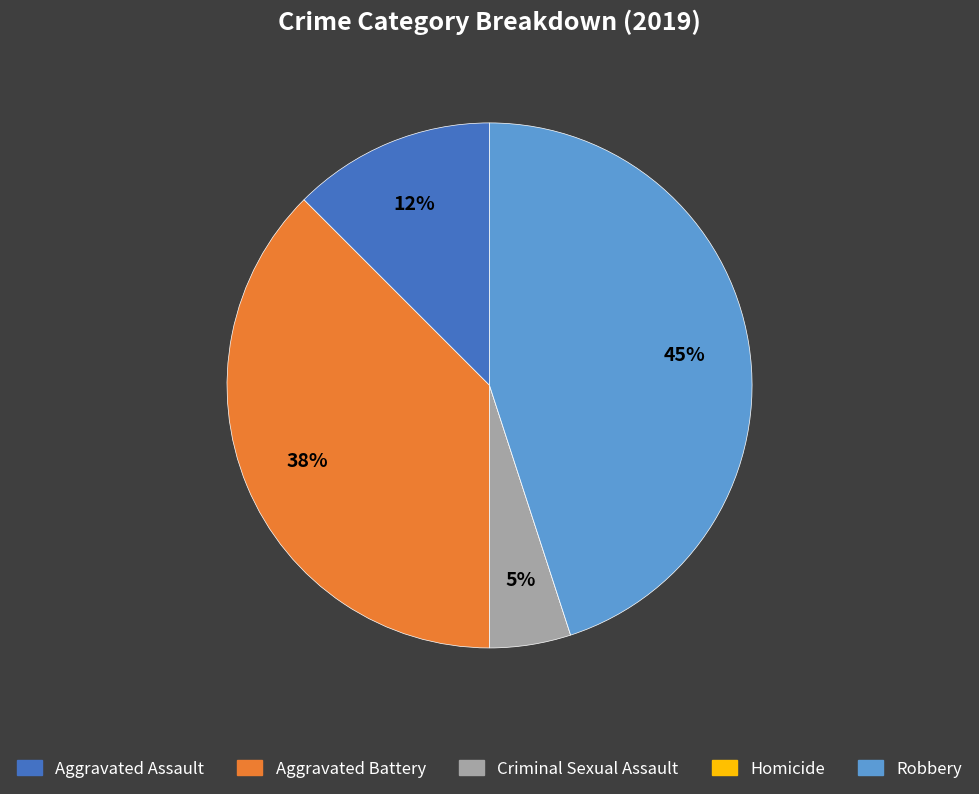

The Aggravated Assault slice represents 1% of the pie. True or false?

False